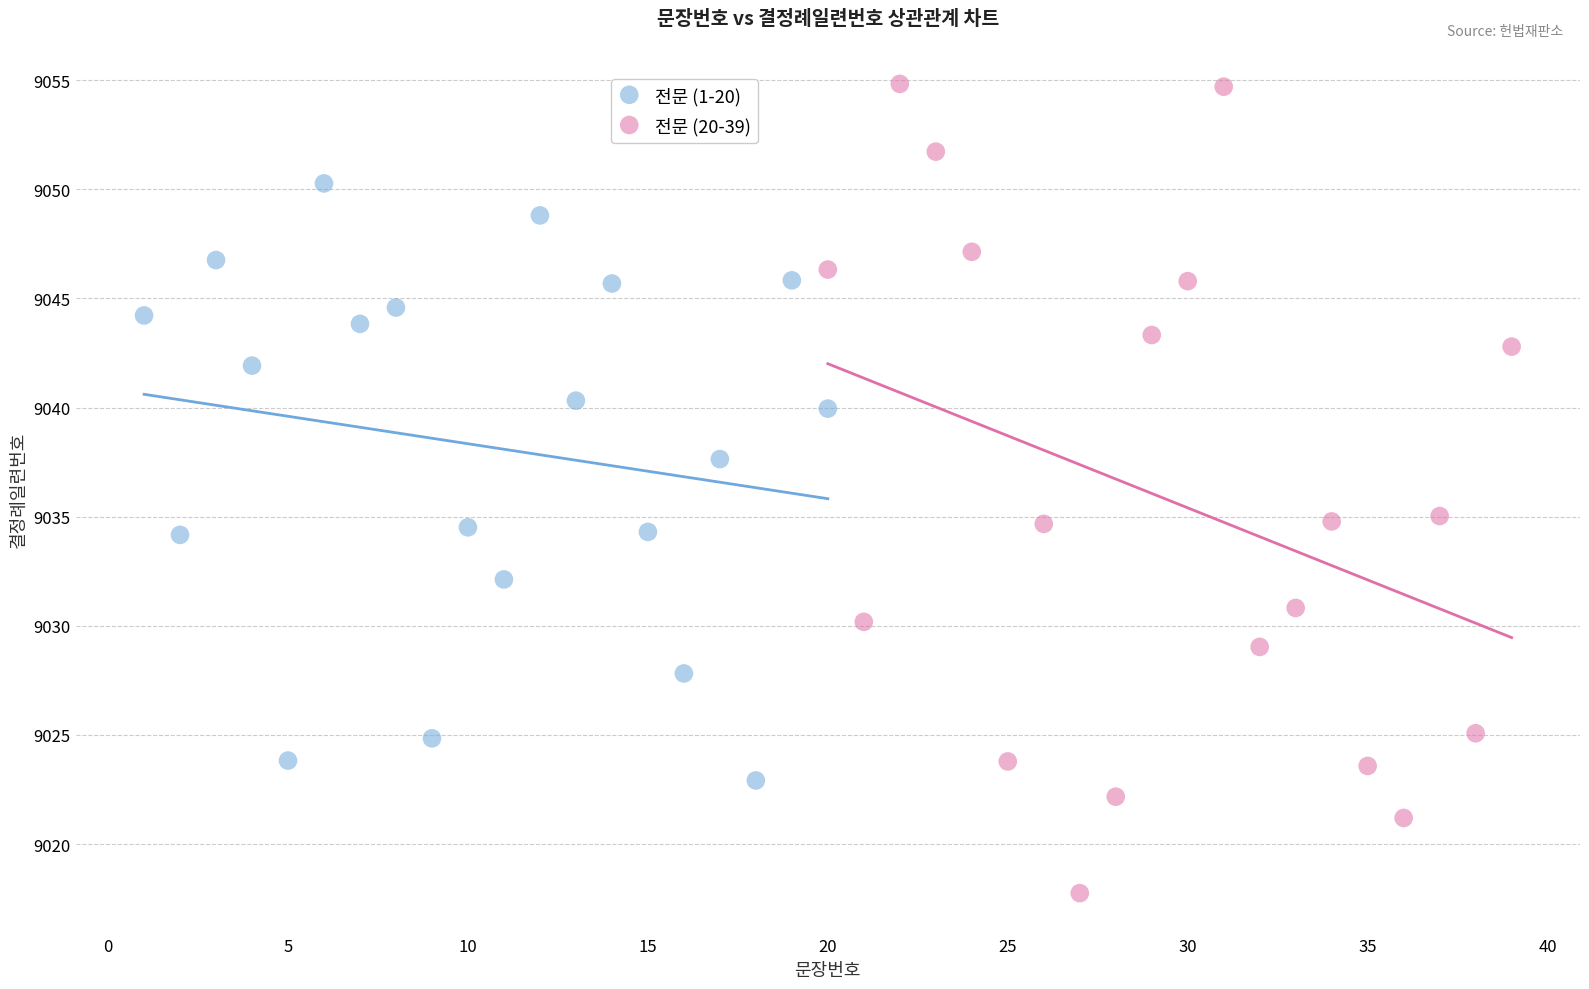

Which series has the widest spread of Y values?

전문 (20-39)